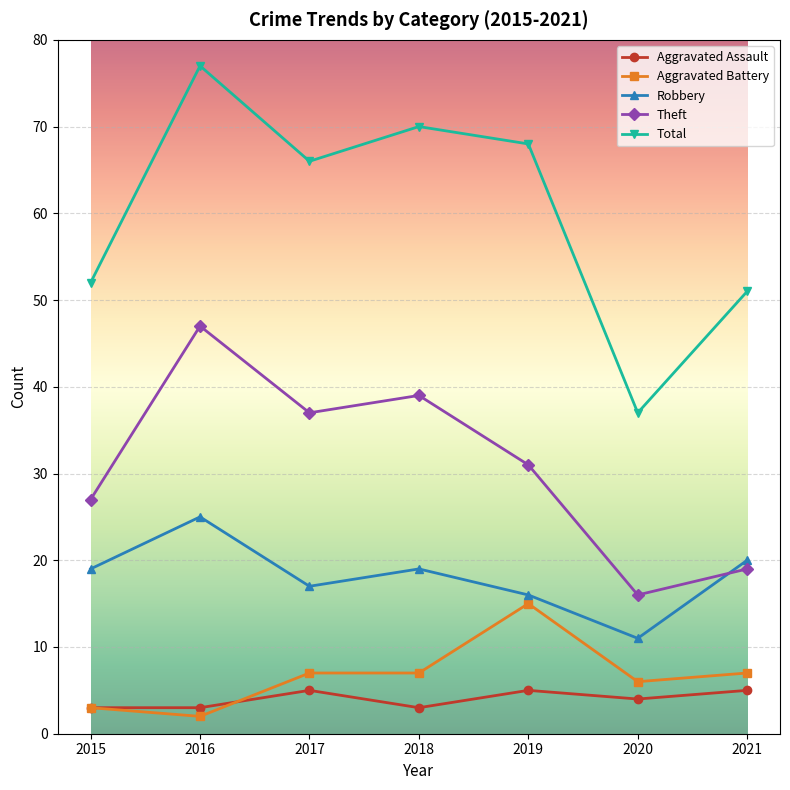

Which category has the highest value across all series?

2016